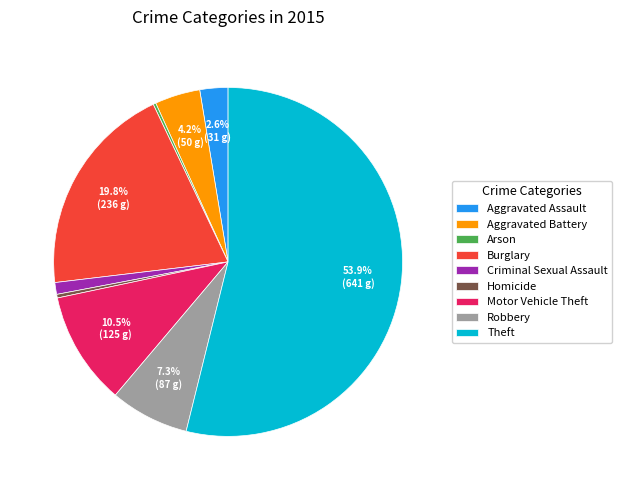

What is the largest slice in the pie chart?

Theft